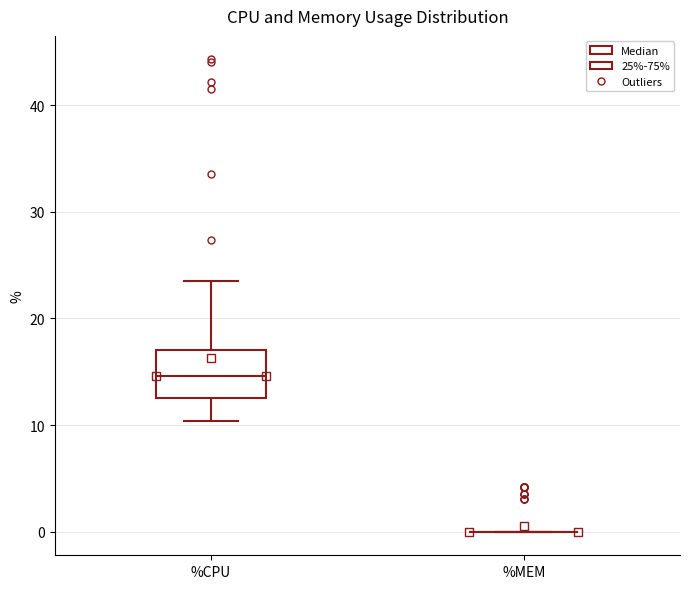

Reading left to right, transcribe this box plot: for each box, give where its median line is, the range the box spans, and where its two whiskers end, as read against the y-axis. The values are not printed on the chart, so give them approximately, as read against the axis.

%CPU: median 15, box 13 to 17, whiskers 10 to 24
%MEM: box collapsed to a line at 0, whiskers 0 to 0